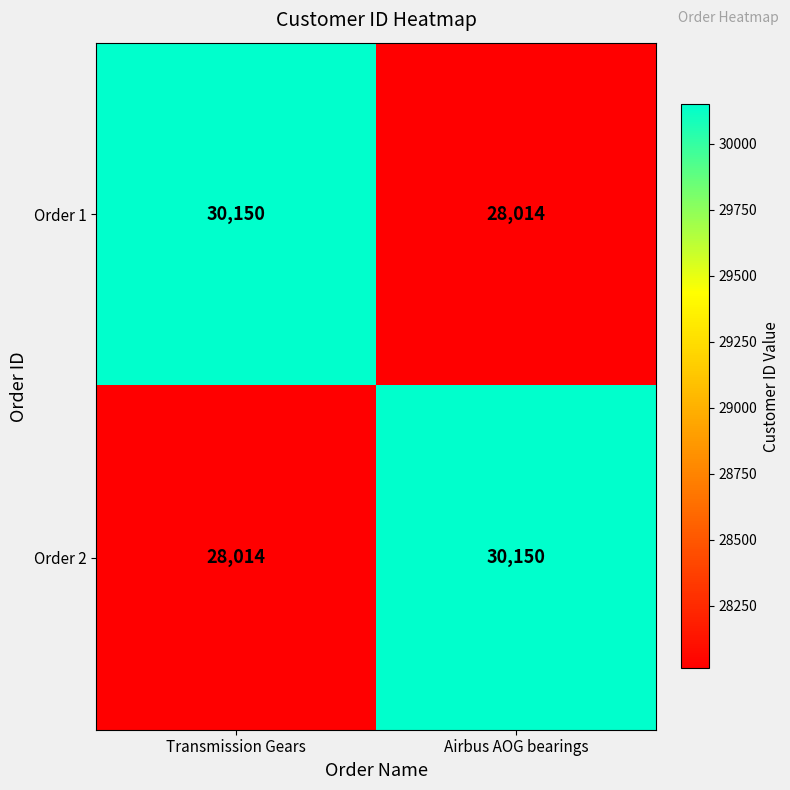

What value does the Order 2 series have at Transmission Gears?

28014